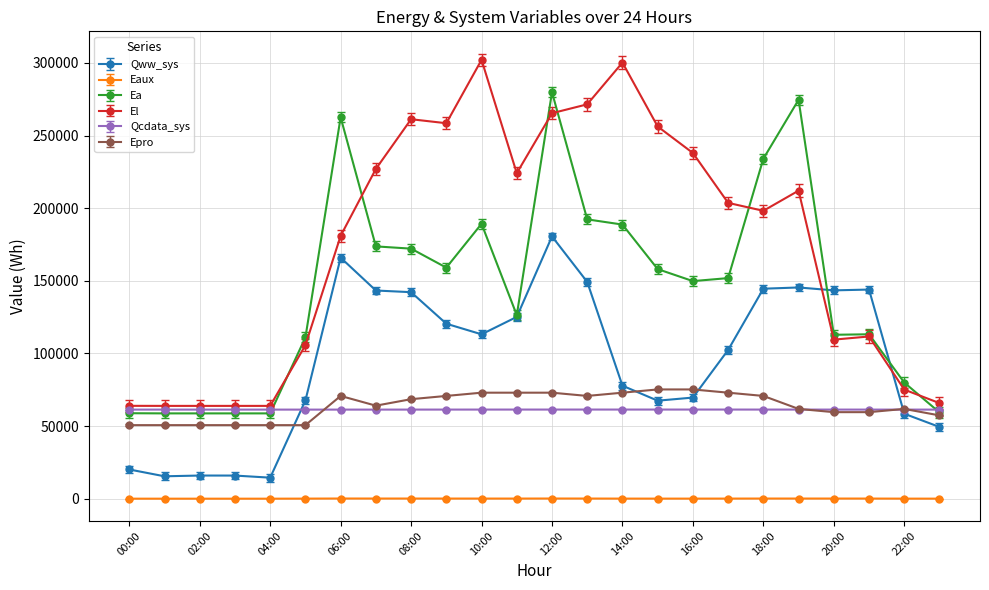

How many values in the Eaux series are below 79?

12